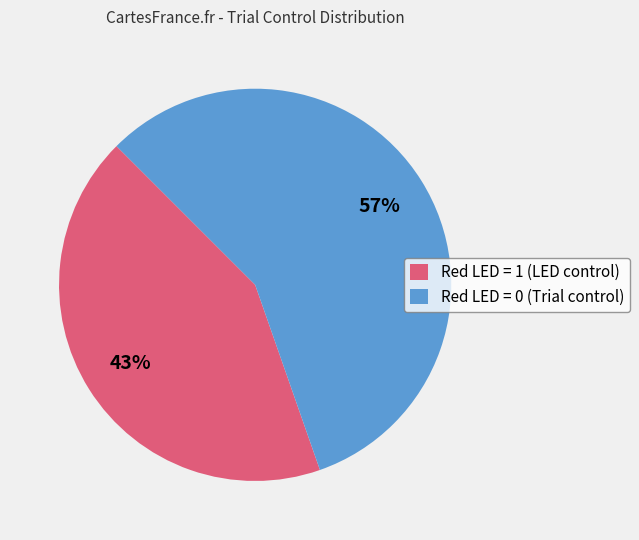

To the nearest percent, what is the combined percentage of Red LED = 0 (Trial control) and Red LED = 1 (LED control)?

100%